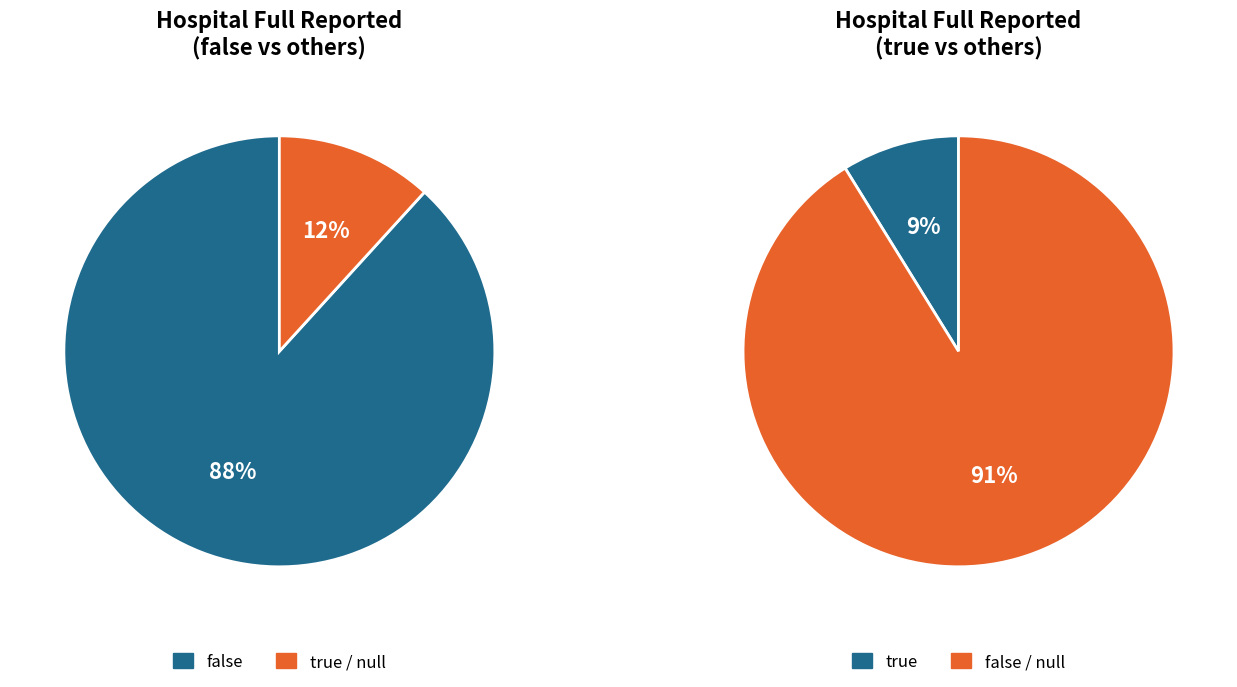

Is it true that null is 1% of the pie?

False